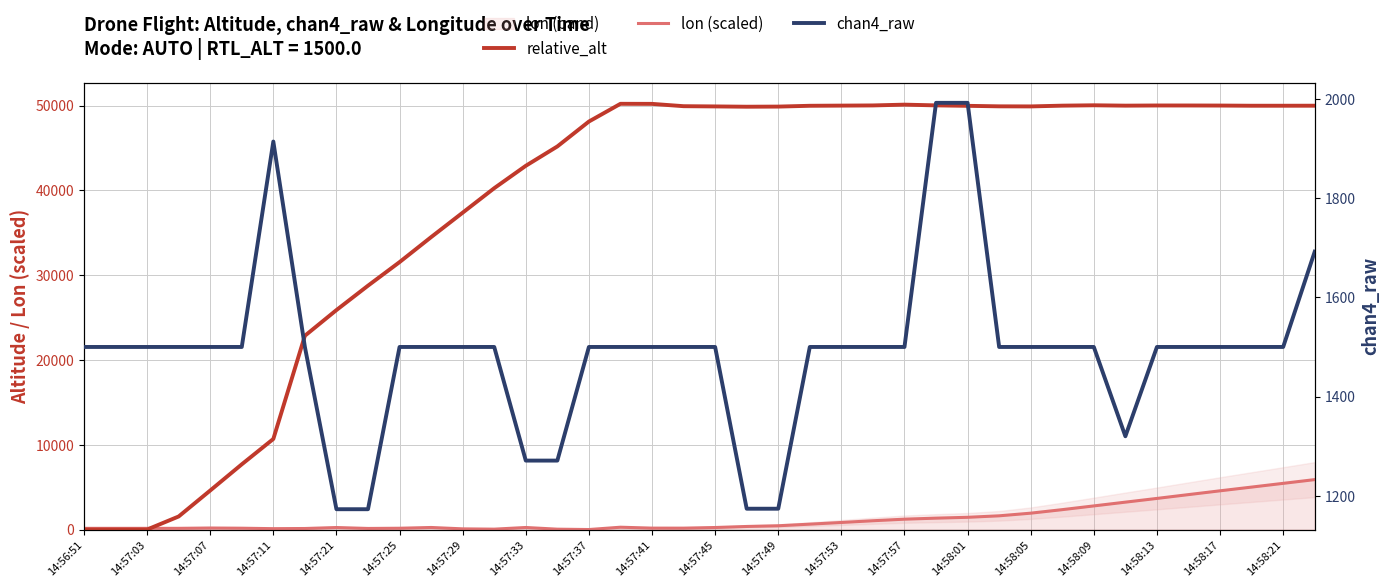

Reading left to right, what are all the values shown in this chart?

relative_alt: 0.0	0.0	0.0	1540.0	4603.5	7691.0	10681.5	22854.5	25884.0	28761.5	31541.0	34487.0	37370.5	40259.0	42899.0	45182.5	48119.0	50210.0	50202.5	49929.0	49901.5	49866.5	49882.0	49977.0	49997.0	50018.0	50111.0	50025.0	49971.5	49912.0	49902.5	49992.0	50035.5	49992.5	50012.5	50011.5	50003.5	49982.0	49983.0	49986.0
lon (scaled): 141.0	141.0	140.5	141.3	179.8	156.3	103.5	122.0	237.3	128.3	153.0	242.3	80.5	45.0	241.3	42.5	0.0	273.5	166.8	164.0	239.3	362.3	444.5	635.3	833.0	1037.3	1222.3	1343.5	1443.3	1618.5	1930.8	2346.0	2786.0	3229.8	3669.5	4119.5	4567.5	5006.5	5446.8	5888.8
chan4_raw: 1500.0	1500.0	1500.0	1500.0	1500.0	1500.0	1914.0	1500.0	1173.0	1173.0	1500.0	1500.0	1500.0	1500.0	1271.0	1271.0	1500.0	1500.0	1500.0	1500.0	1500.0	1174.0	1174.0	1500.0	1500.0	1500.0	1500.0	1992.0	1992.0	1500.0	1500.0	1500.0	1500.0	1320.0	1500.0	1500.0	1500.0	1500.0	1500.0	1692.0